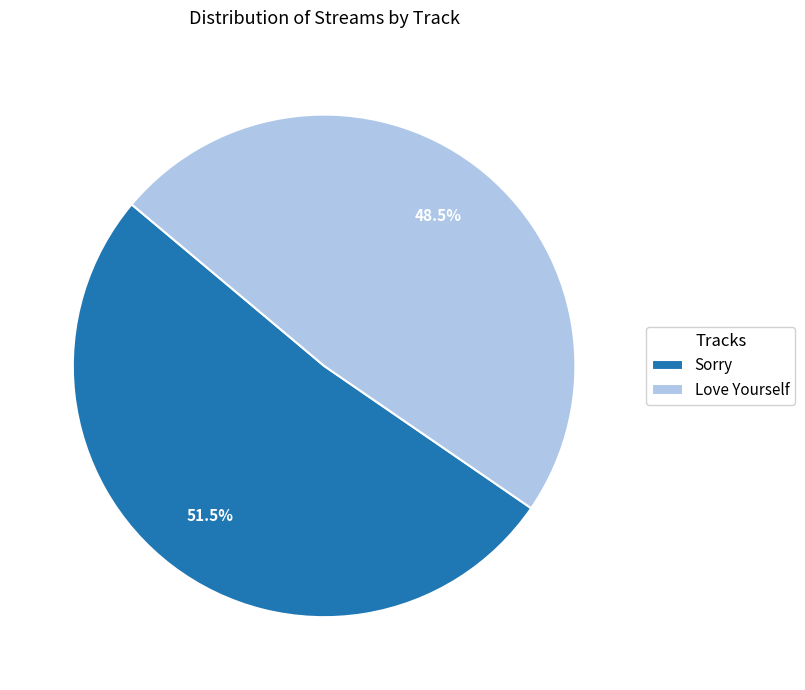

What is the ratio of the value at Love Yourself to the value at Sorry?

0.9